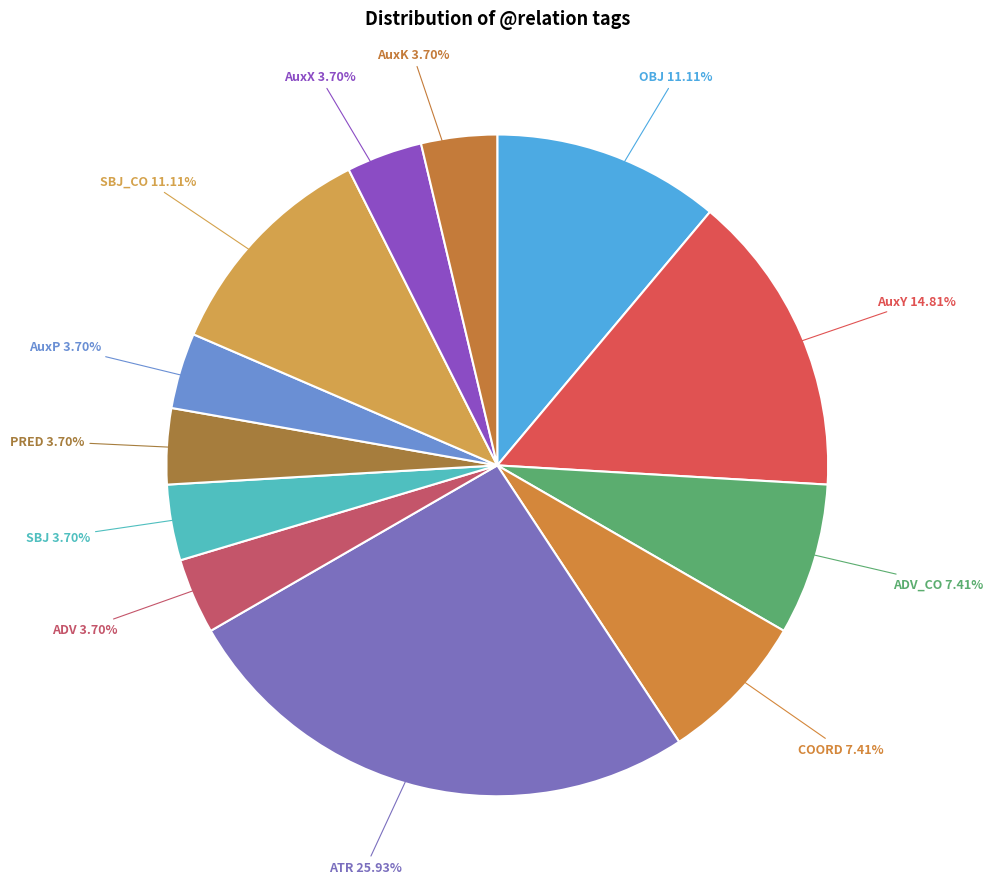

What percentage do COORD and OBJ together represent?

18.5%